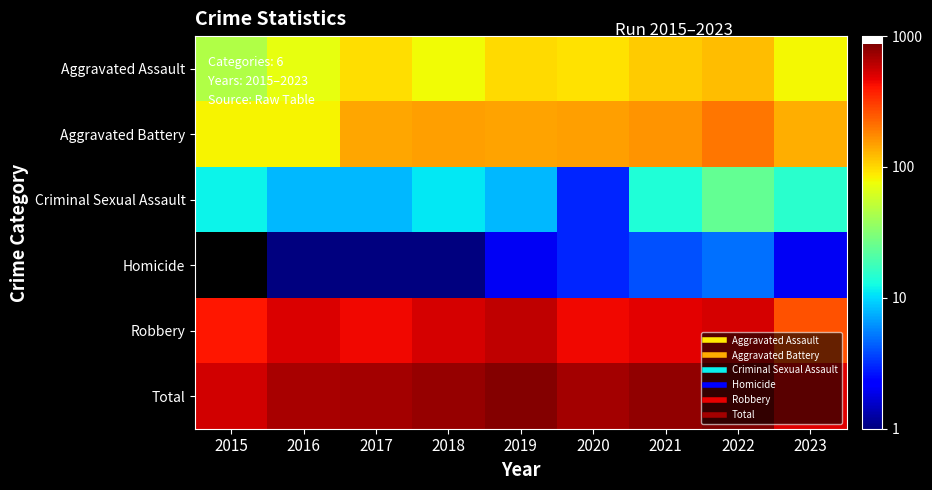

Between 2016 and 2022, which is larger?

2022